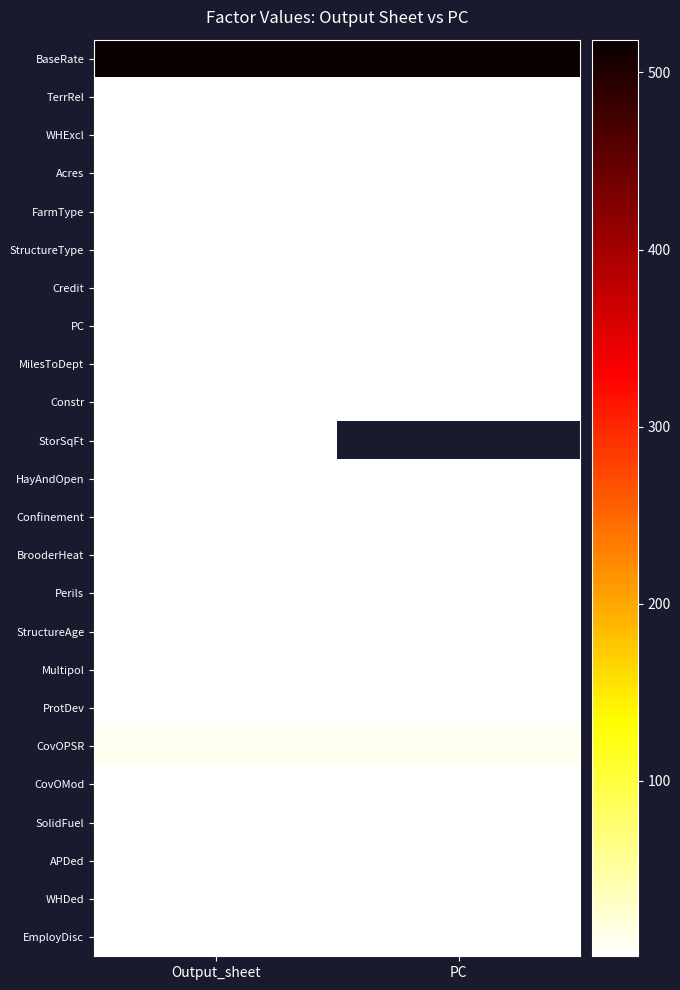

Where is StructureAge nearest to the value 0?

Output_sheet